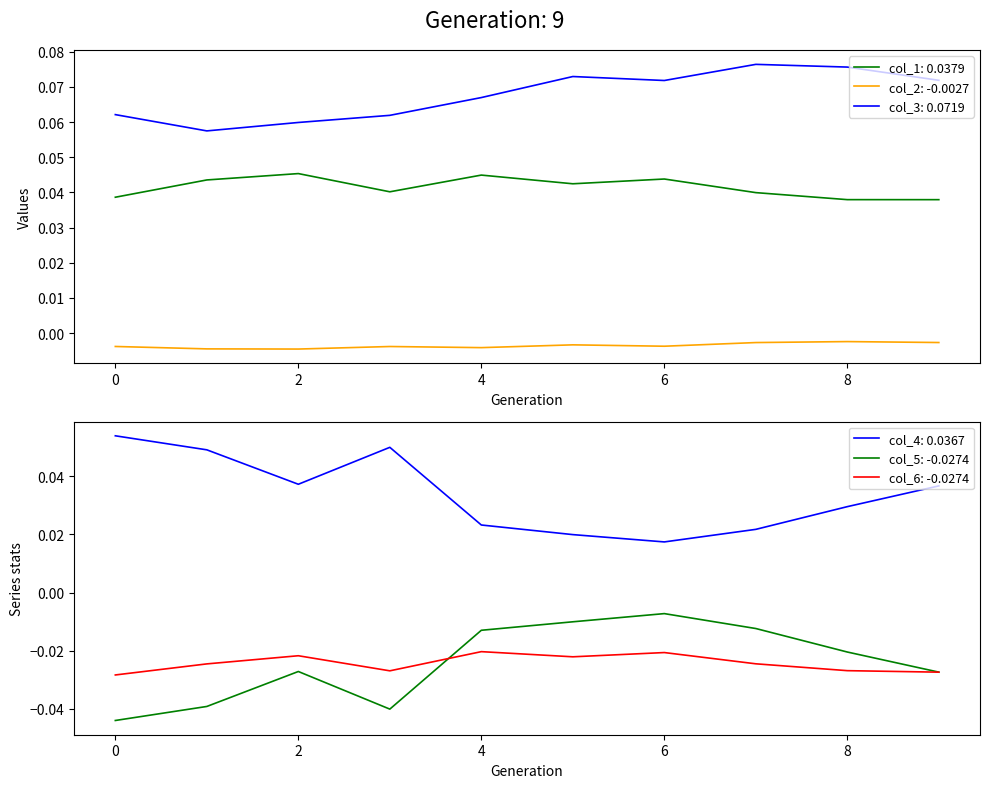

Reading right to left, transcribe all the data shown in this chart.

col_1: 9=0.0	8=0.0	7=0.0	6=0.0	5=0.0	4=0.0	3=0.0	2=0.0	1=0.0	0=0.0
col_2: 9=-0.0	8=-0.0	7=-0.0	6=-0.0	5=-0.0	4=-0.0	3=-0.0	2=-0.0	1=-0.0	0=-0.0
col_3: 9=0.1	8=0.1	7=0.1	6=0.1	5=0.1	4=0.1	3=0.1	2=0.1	1=0.1	0=0.1
col_4: 9=0.0	8=0.0	7=0.0	6=0.0	5=0.0	4=0.0	3=0.0	2=0.0	1=0.0	0=0.1
col_5: 9=-0.0	8=-0.0	7=-0.0	6=-0.0	5=-0.0	4=-0.0	3=-0.0	2=-0.0	1=-0.0	0=-0.0
col_6: 9=-0.0	8=-0.0	7=-0.0	6=-0.0	5=-0.0	4=-0.0	3=-0.0	2=-0.0	1=-0.0	0=-0.0